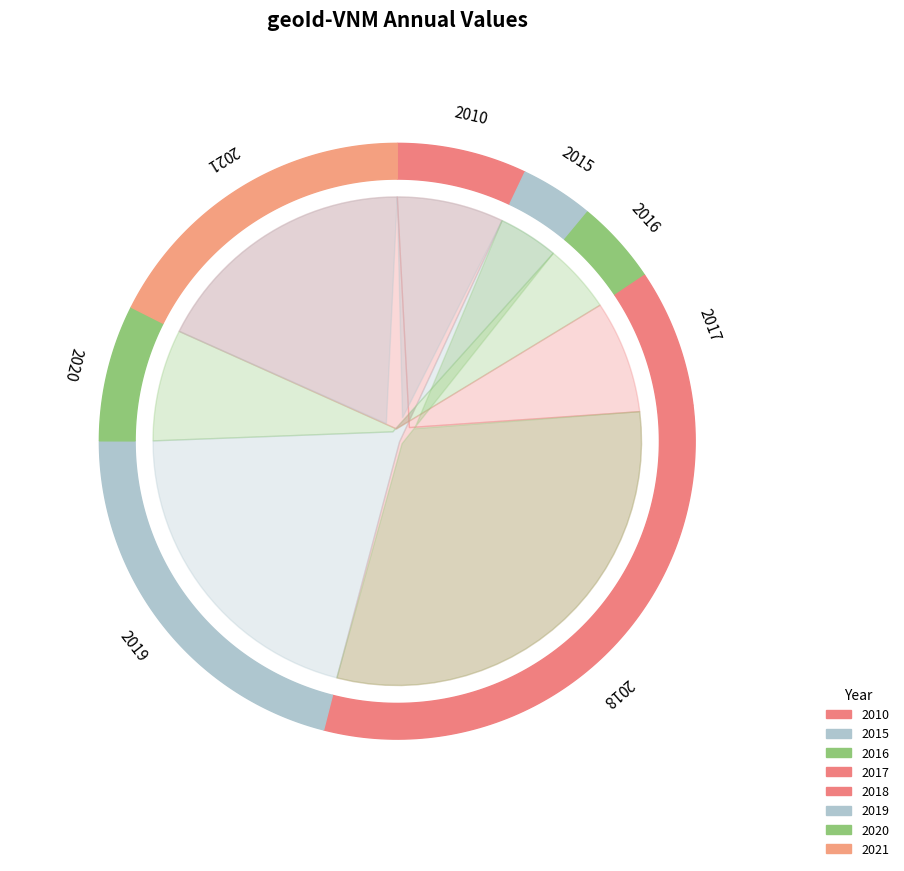

Which category has the smallest portion of the pie?

2015